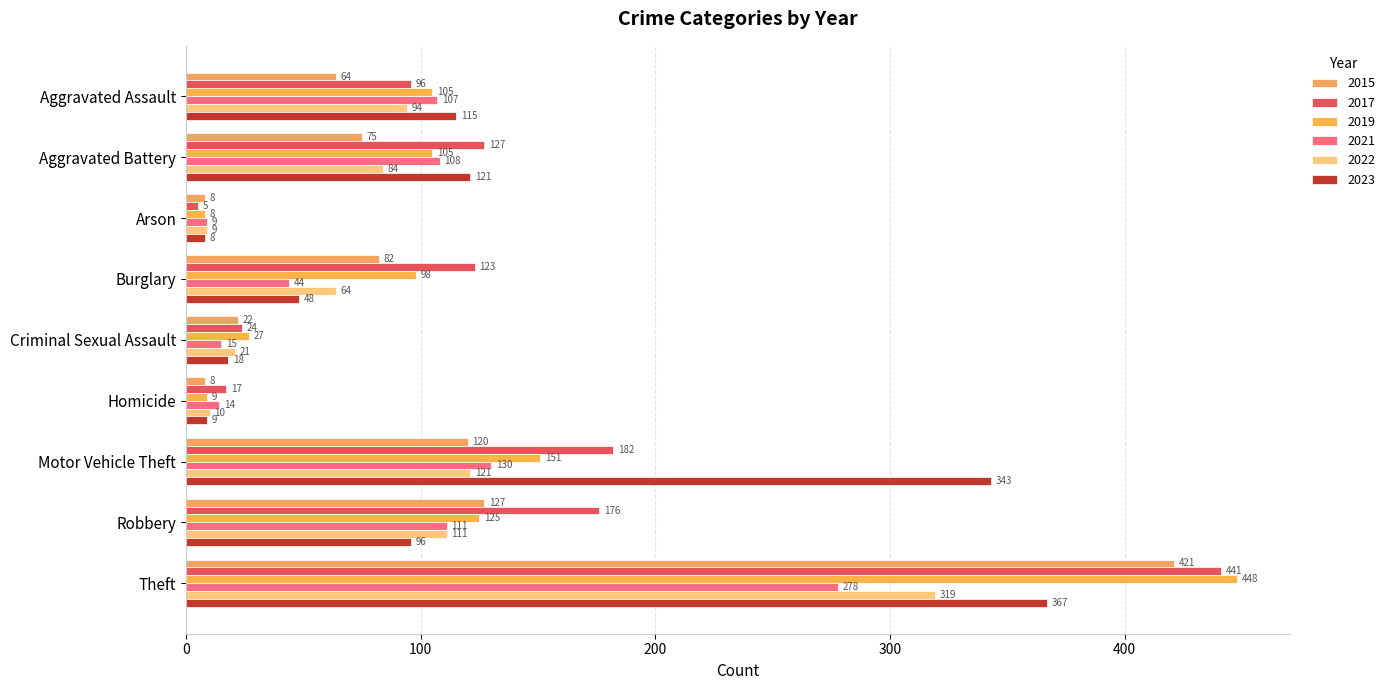

The 2022 series shows 64 at Burglary. True or false?

True